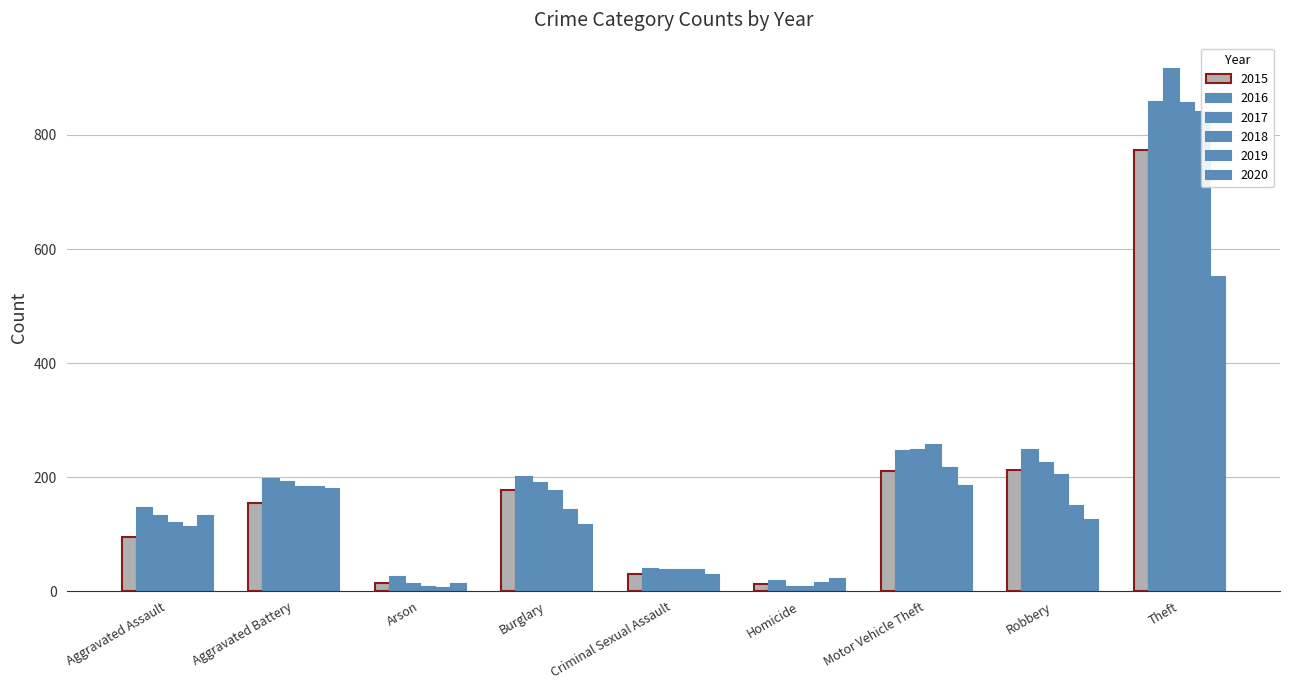

Which category has the lowest value across all series?

Arson